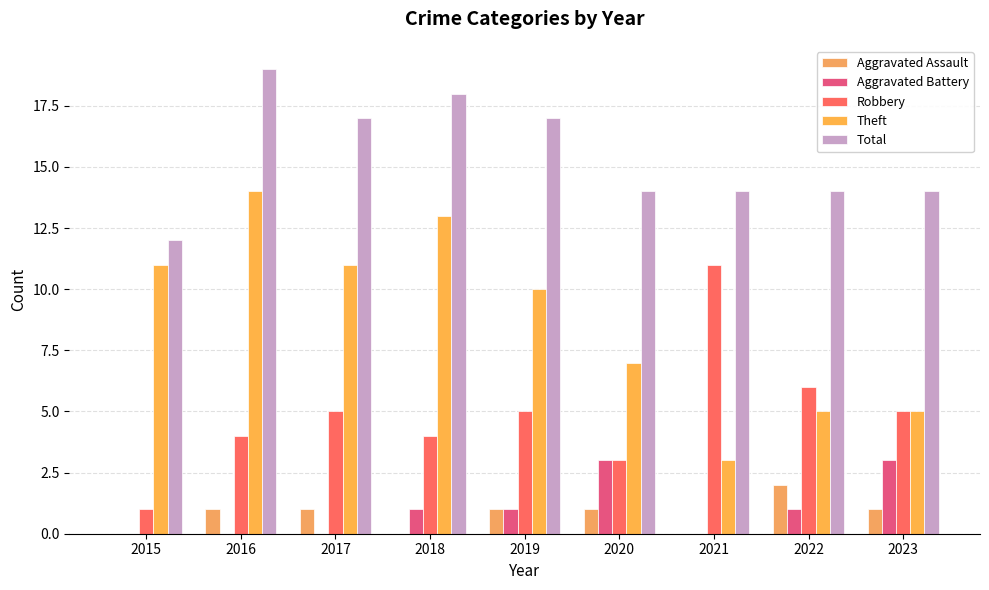

Is it true that Theft equals 11 at 2017?

True